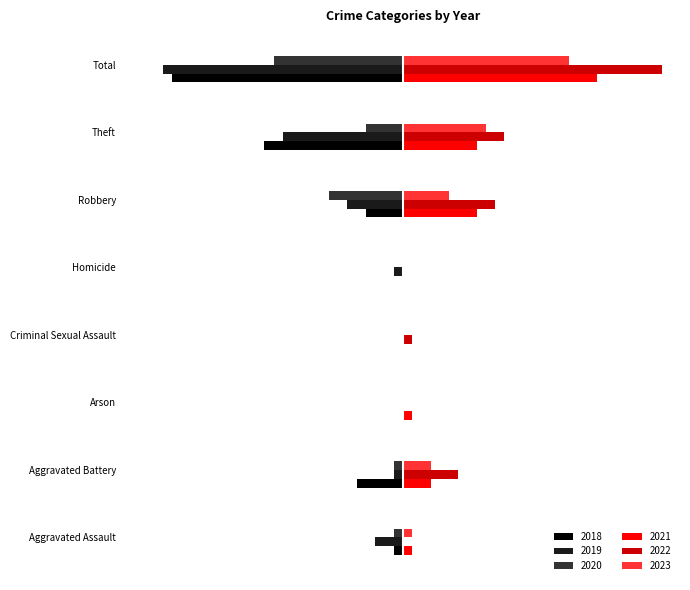

What is the difference between the highest and lowest values at Aggravated Battery?

11